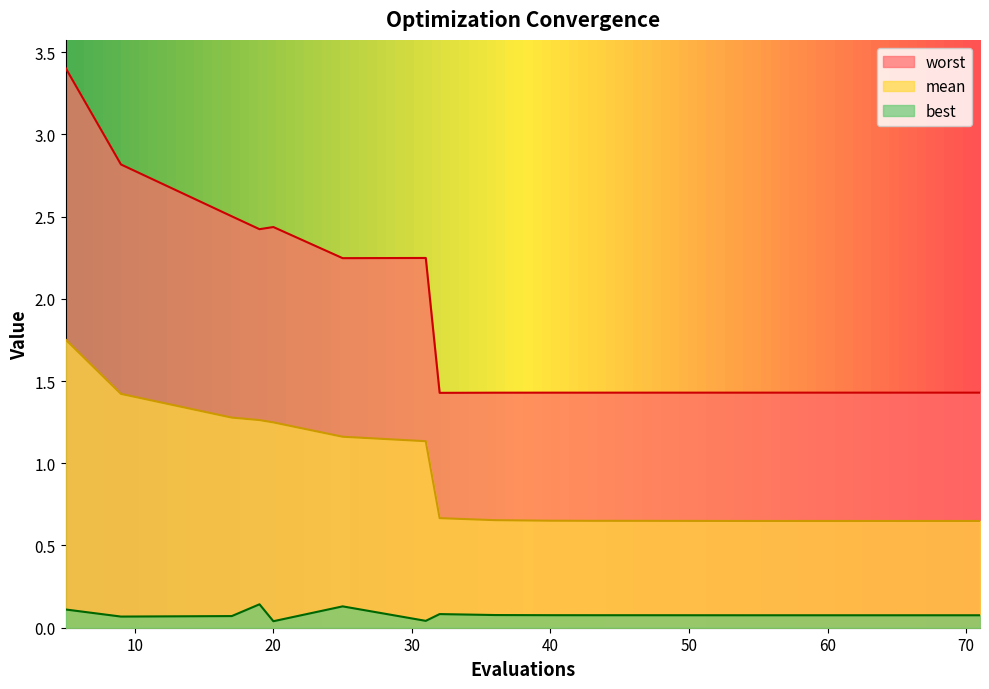

At which category is the sum across all series the highest?

5